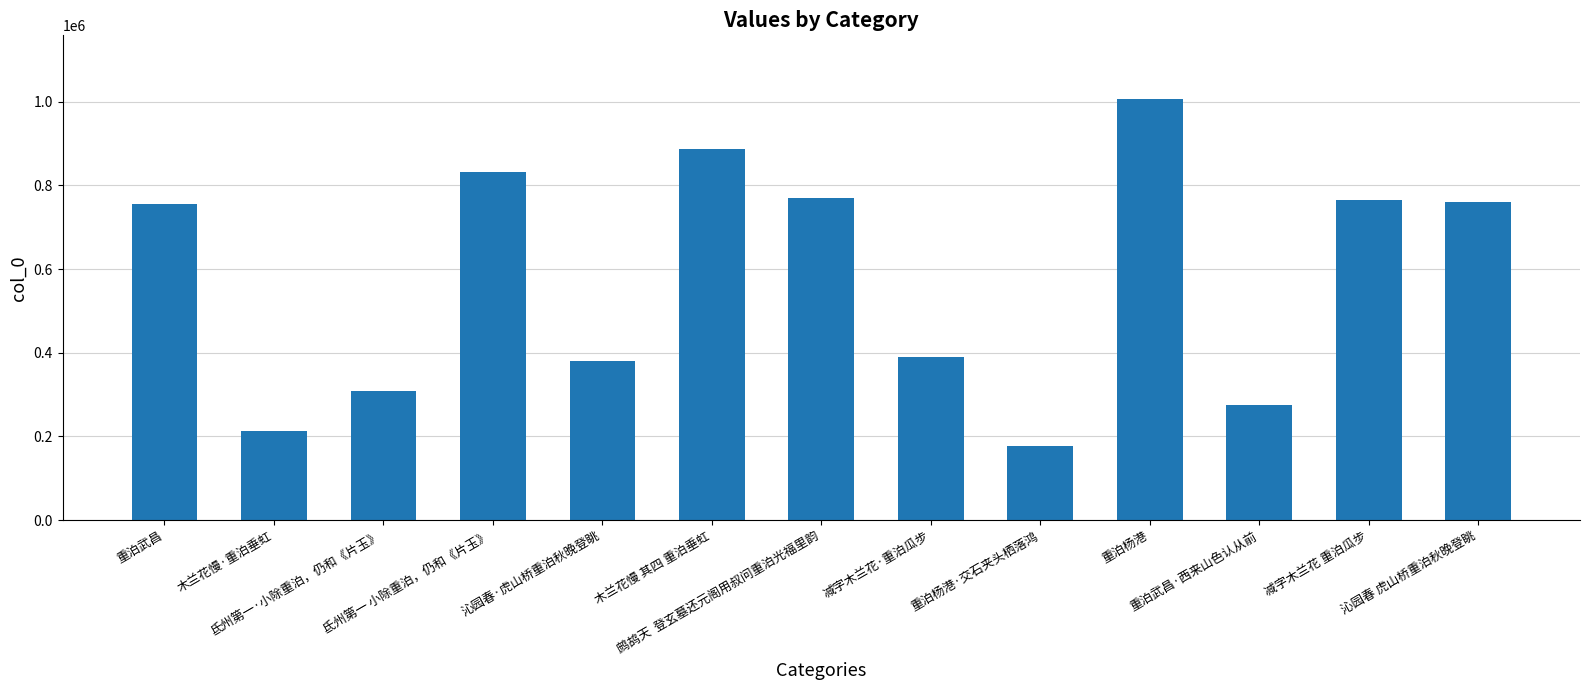

What is the difference between the second highest and minimum values?

710339